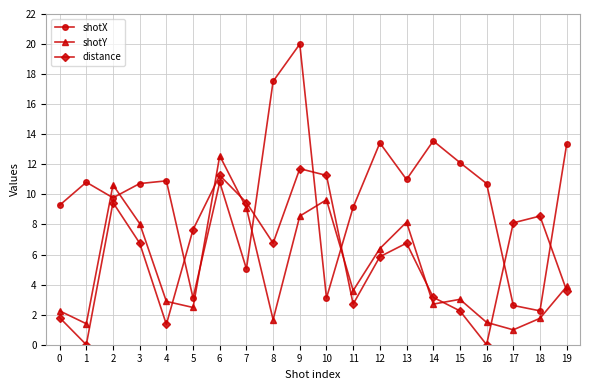

How many times do shotX and distance cross each other?

6